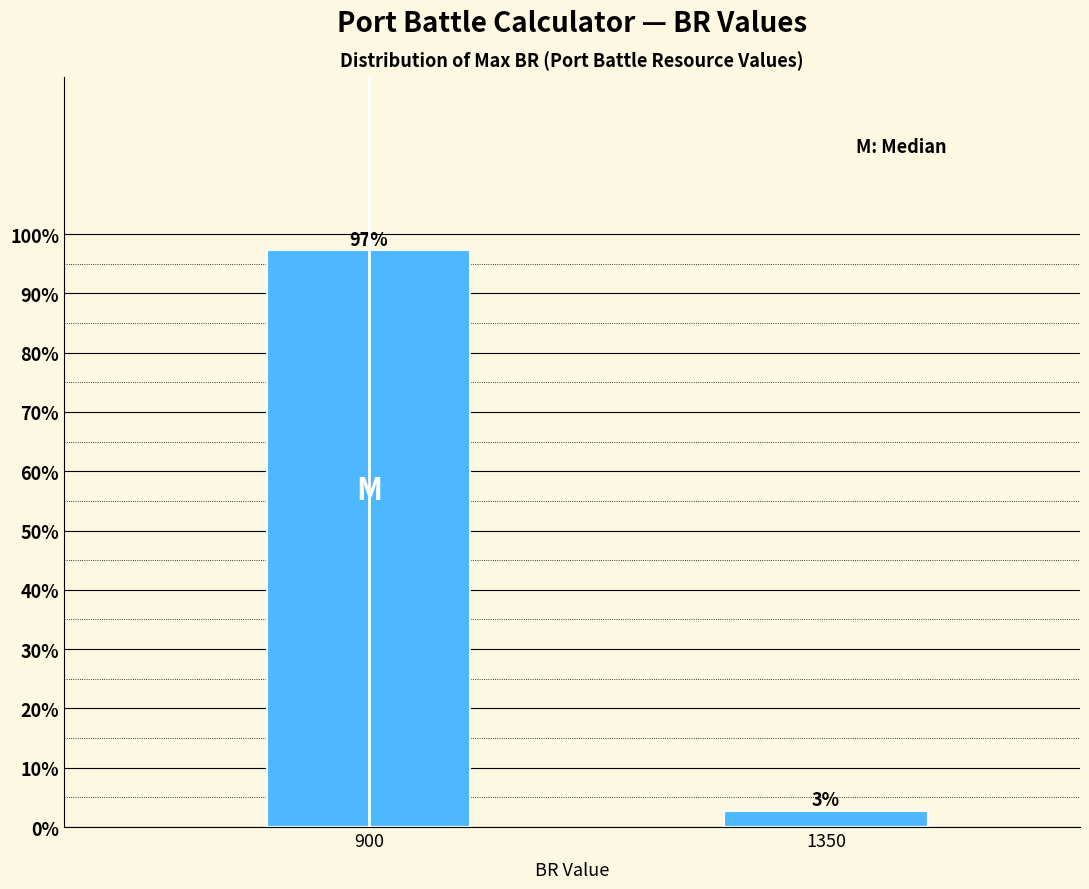

At which category does the chart reach its peak across all series?

900